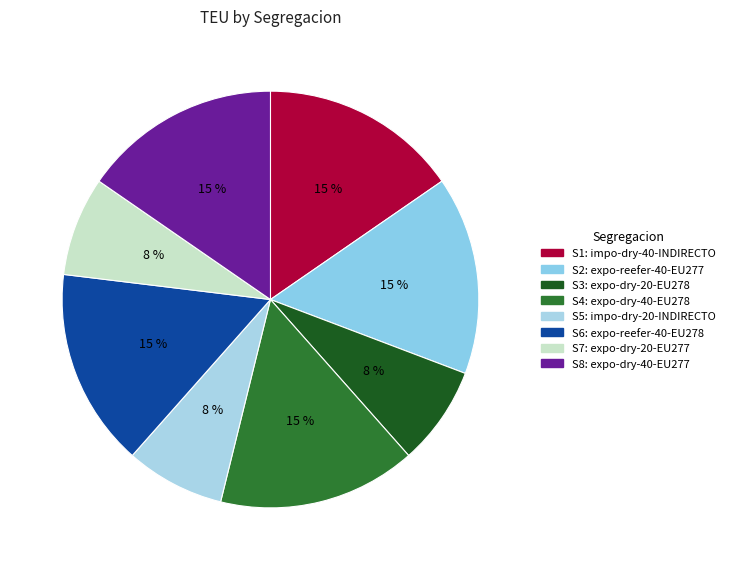

What is the total percentage of S7 and S1?

23.1%